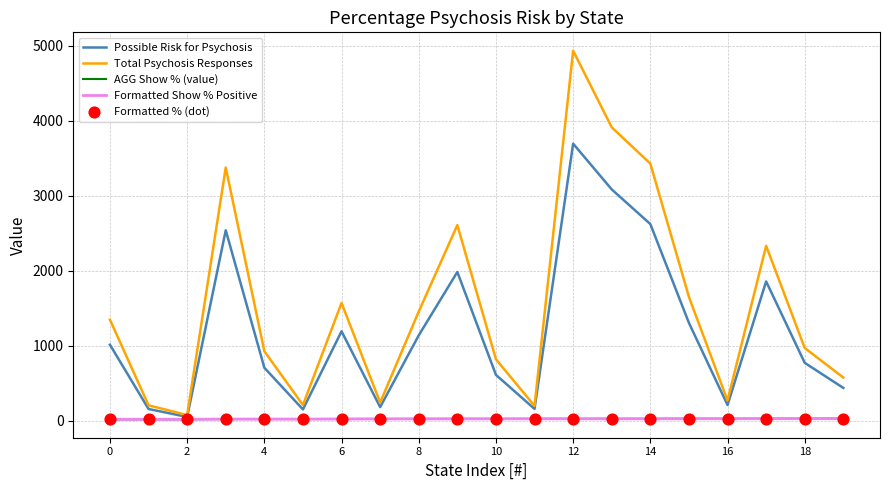

Which series has the largest range (max minus min)?

Total Psychosis Responses